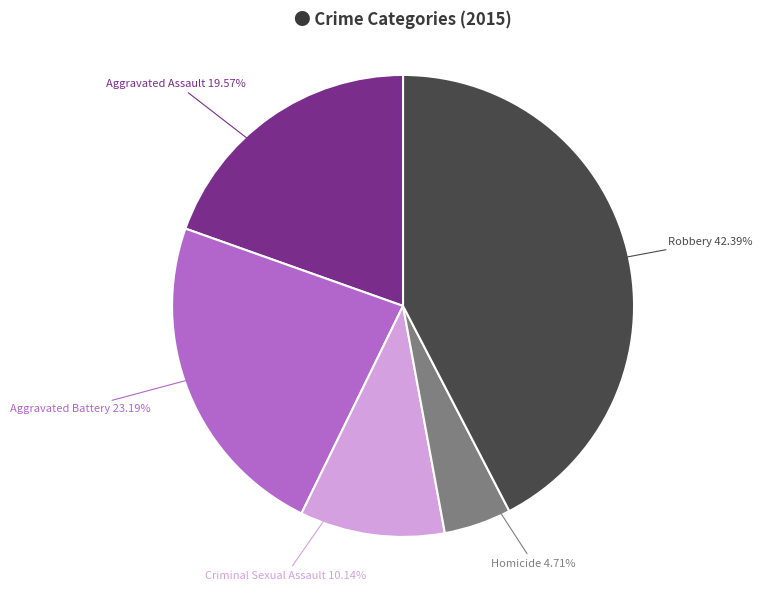

Is there any slice that represents more than half of the pie?

No